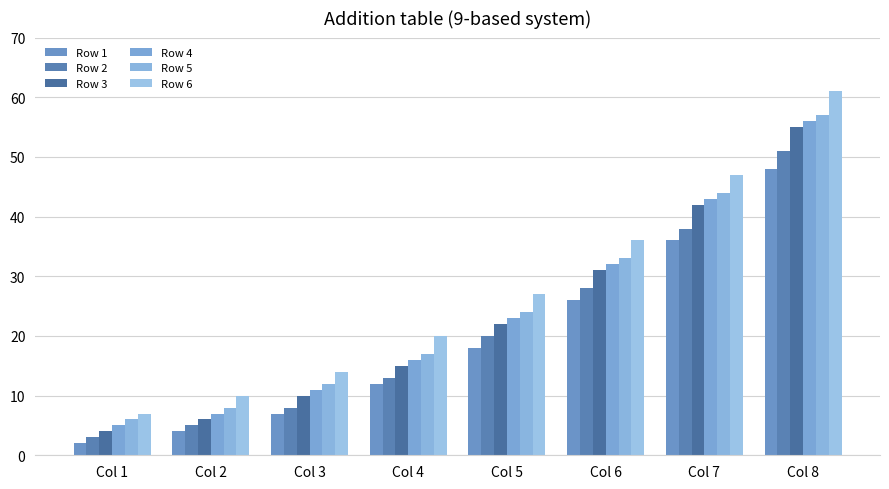

What is the difference between the second highest and second lowest values in the Row 4 series?

36